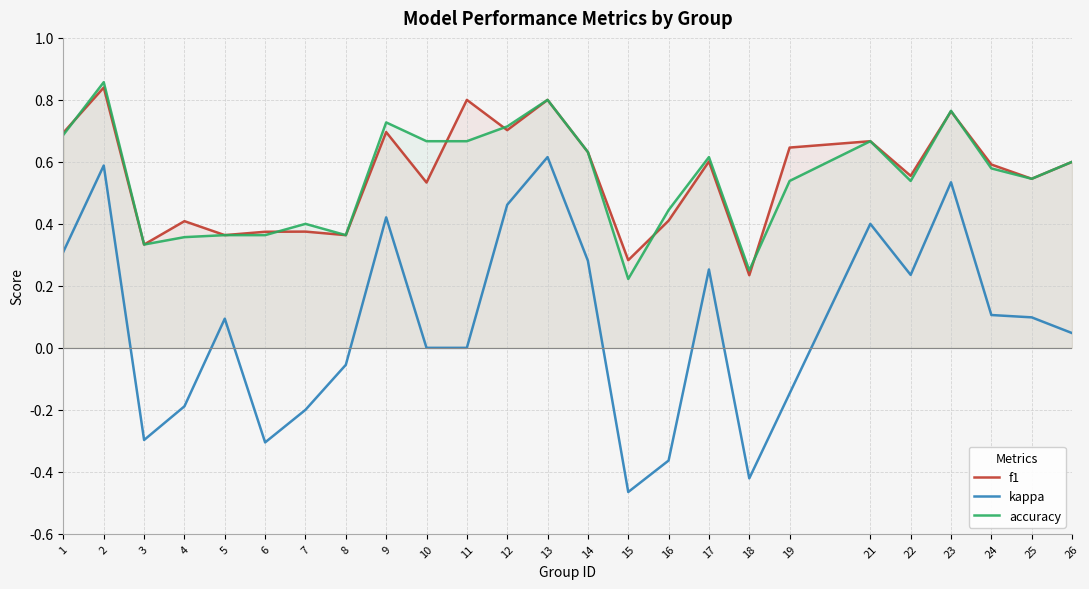

What value does the accuracy series have at 16?

0.4